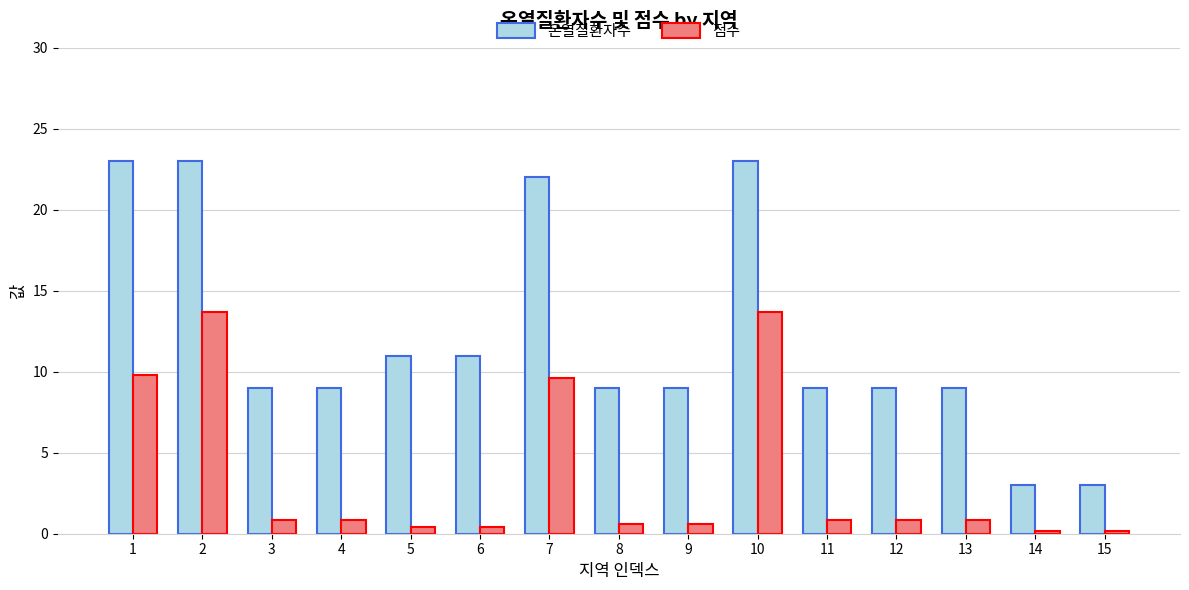

Reading right to left, what are all the values shown in this chart?

온열질환자수: 15=3.0	14=3.0	13=9.0	12=9.0	11=9.0	10=23.0	9=9.0	8=9.0	7=22.0	6=11.0	5=11.0	4=9.0	3=9.0	2=23.0	1=23.0
점수: 15=0.2	14=0.2	13=0.8	12=0.8	11=0.8	10=13.7	9=0.6	8=0.6	7=9.6	6=0.4	5=0.4	4=0.8	3=0.8	2=13.7	1=9.8